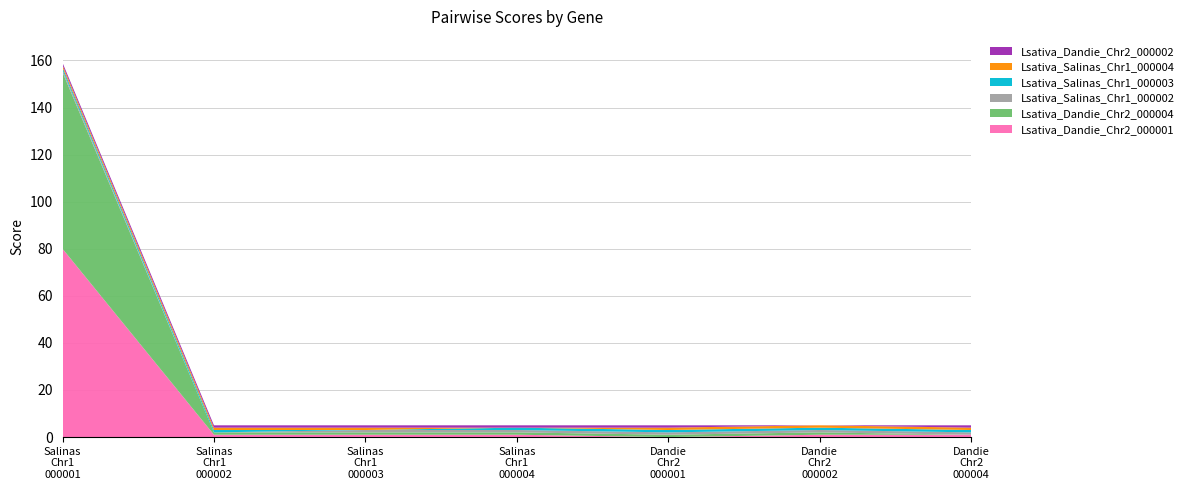

Reading left to right, transcribe all the data shown in this chart.

Lsativa_Dandie_Chr2_000001: 80	1	1	1	0	1	1
Lsativa_Dandie_Chr2_000004: 75	1	1	1	1	1	0
Lsativa_Salinas_Chr1_000002: 1	0	1	1	1	1	1
Lsativa_Salinas_Chr1_000003: 1	1	0	1	1	1	1
Lsativa_Salinas_Chr1_000004: 1	1	1	0	1	1	1
Lsativa_Dandie_Chr2_000002: 1	1	1	1	1	0	1